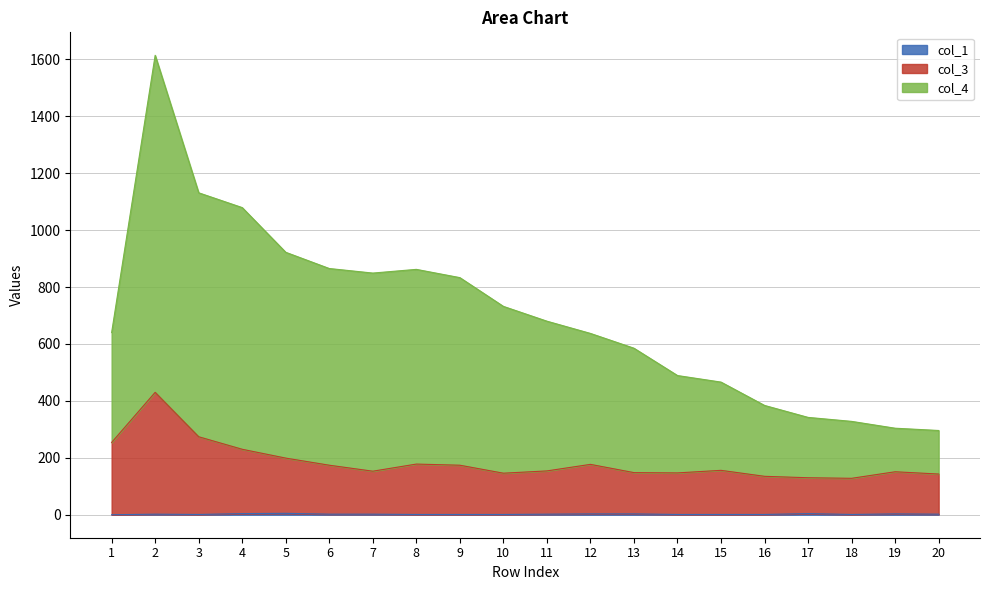

How many interior local valleys does the col_3 series have?

4